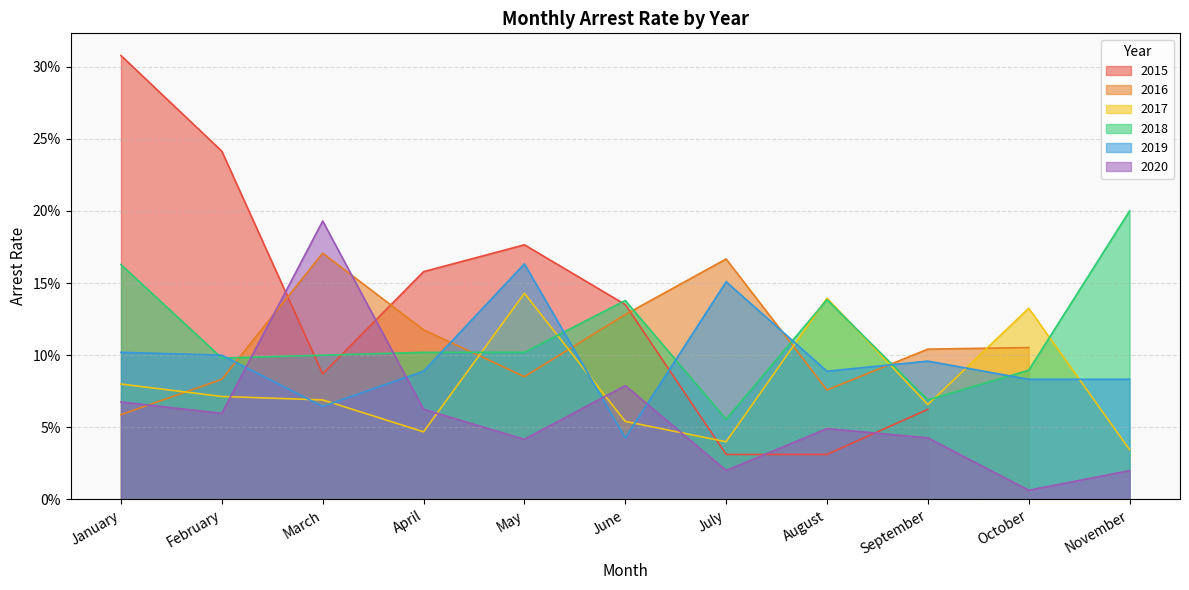

Where do arrest_rate_2017 and arrest_rate_2019 first cross each other?

February and March